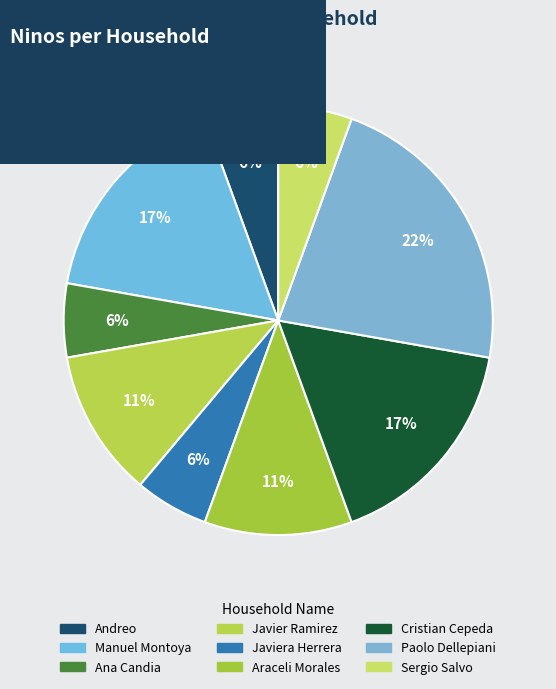

Count the number of slices in the pie.

9